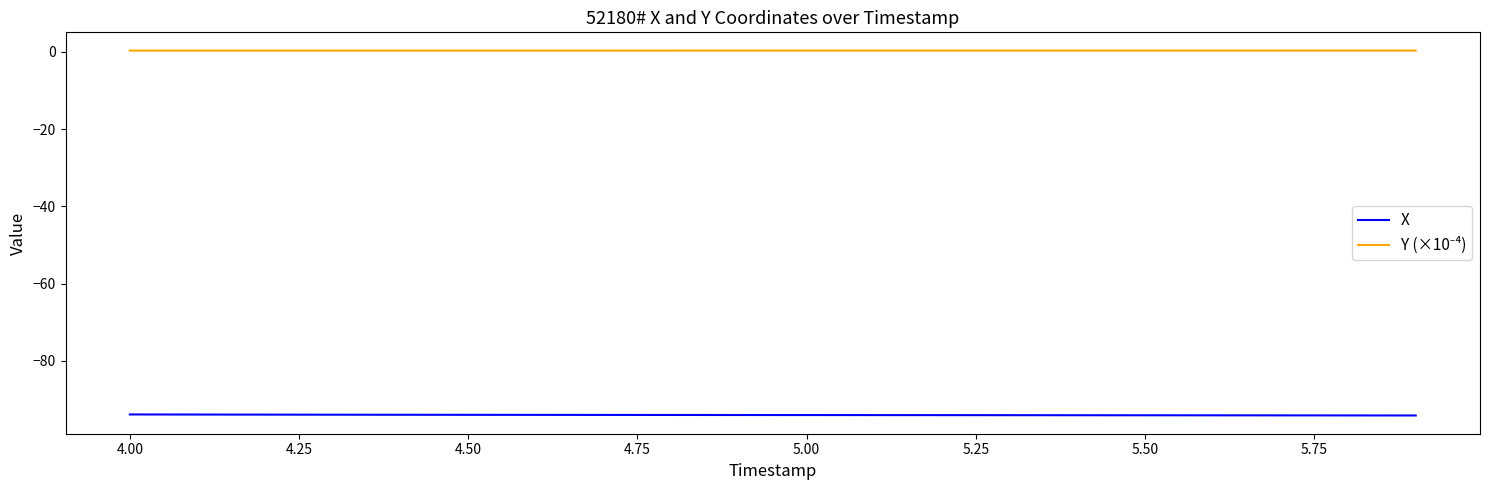

What is the smallest value displayed?

-94.2